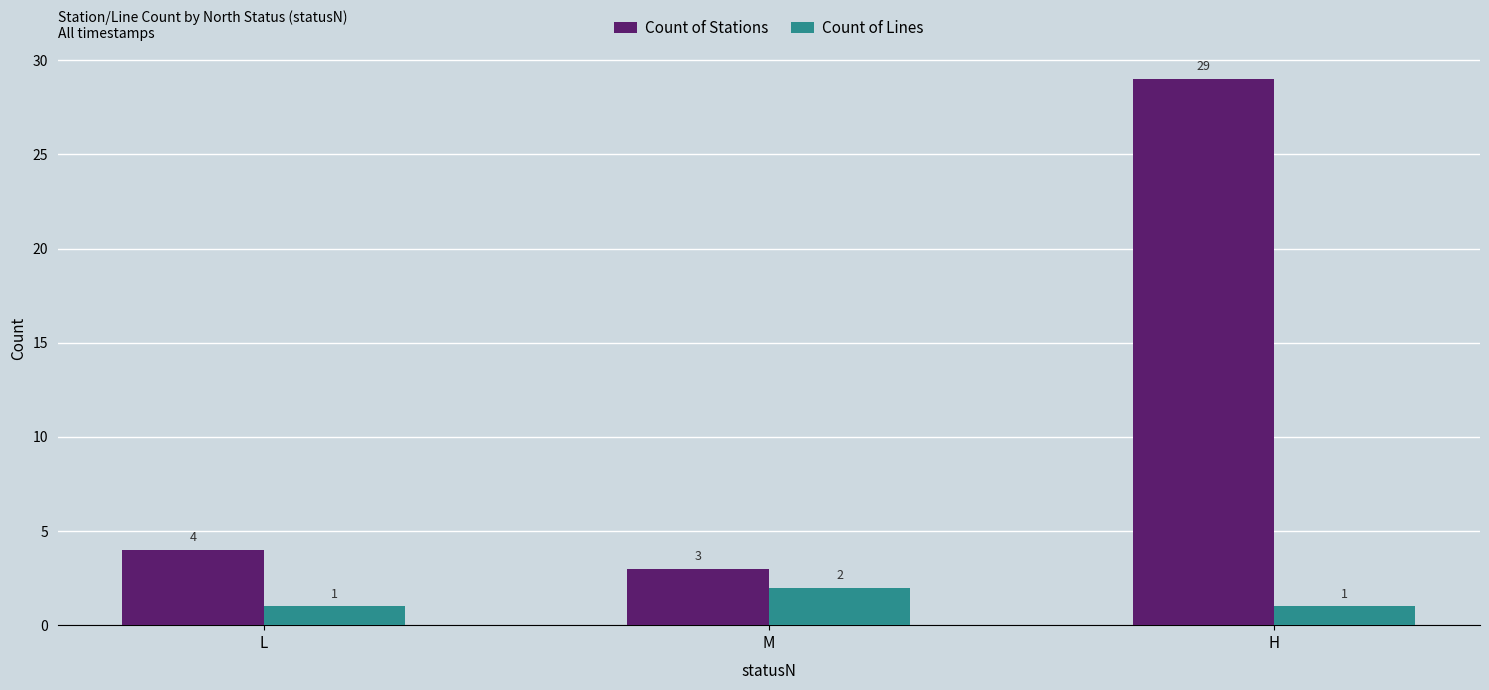

Between L and H, which series saw the biggest shift?

Count of Stations